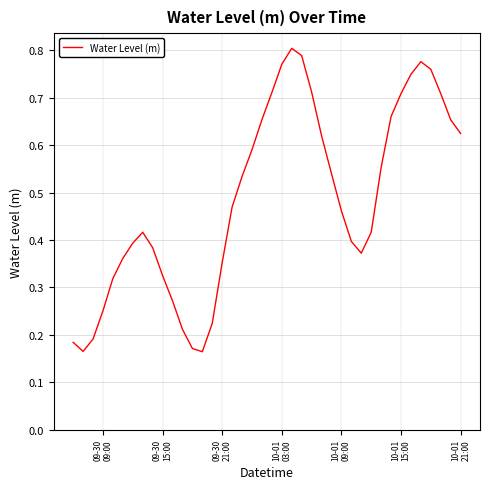

Does the chart have visible grid lines?

Yes